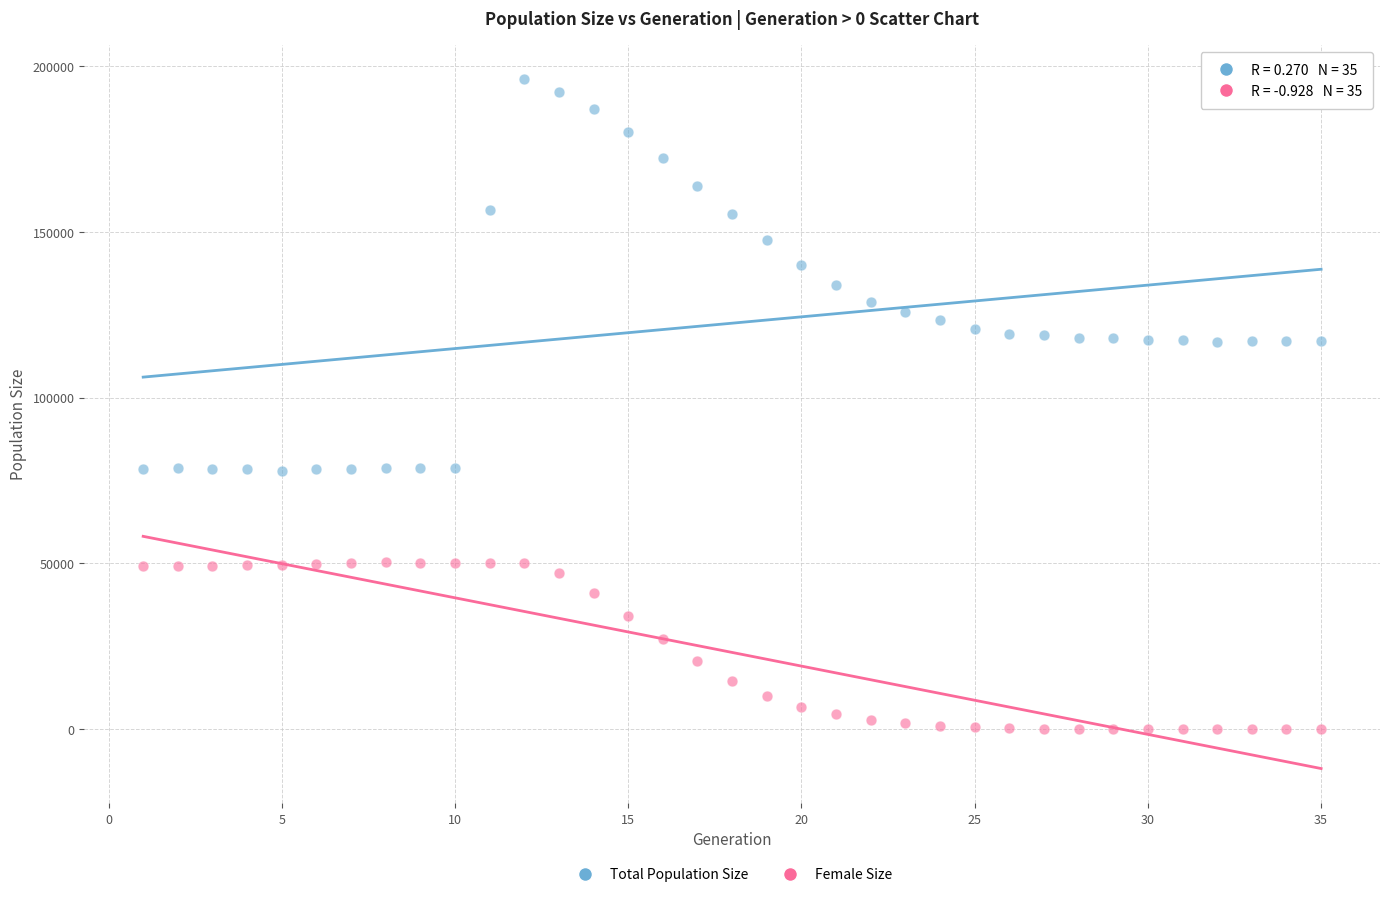

Across all data points, what is the range of X values (max minus min)?

34